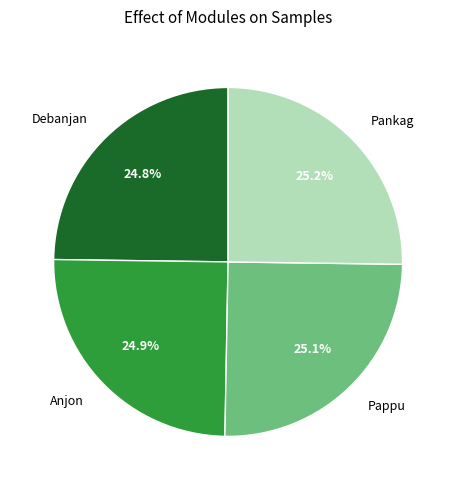

What percentage is NOT represented by Pankag?

74.8%